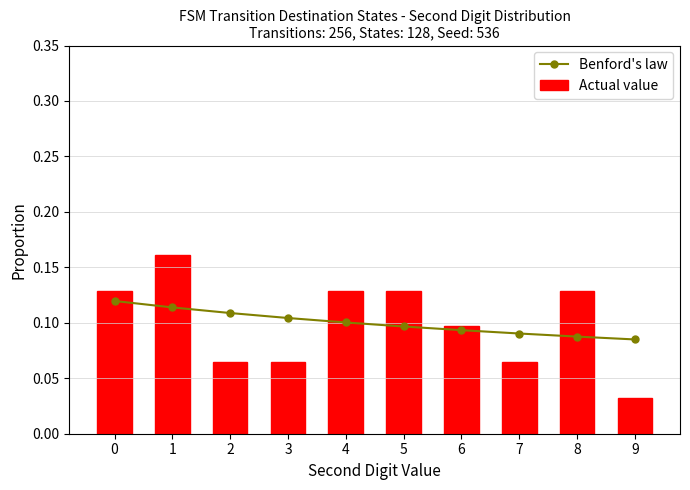

What is the greatest value displayed?

0.2